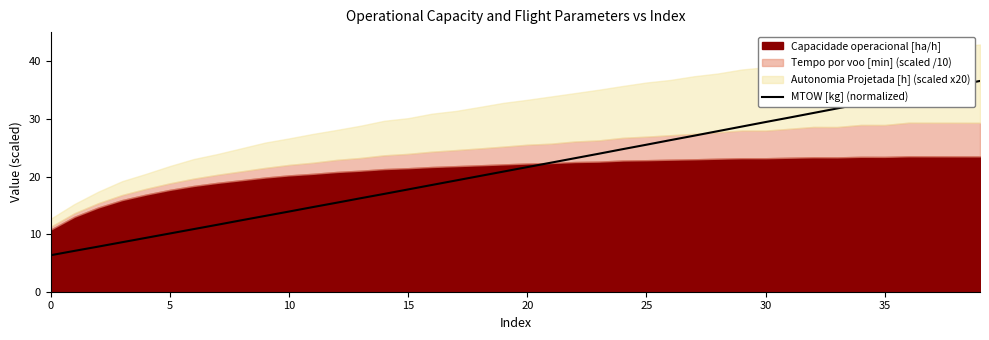

What is the minimum value for MTOW [kg] (normalized)?

6.3